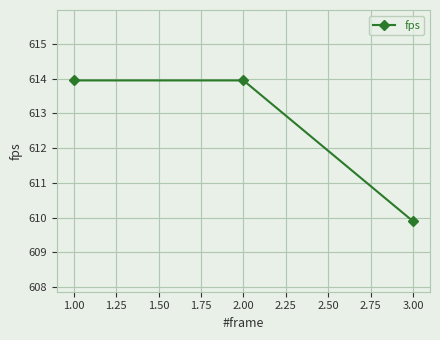

At which label is the value closest to 611?

3.00